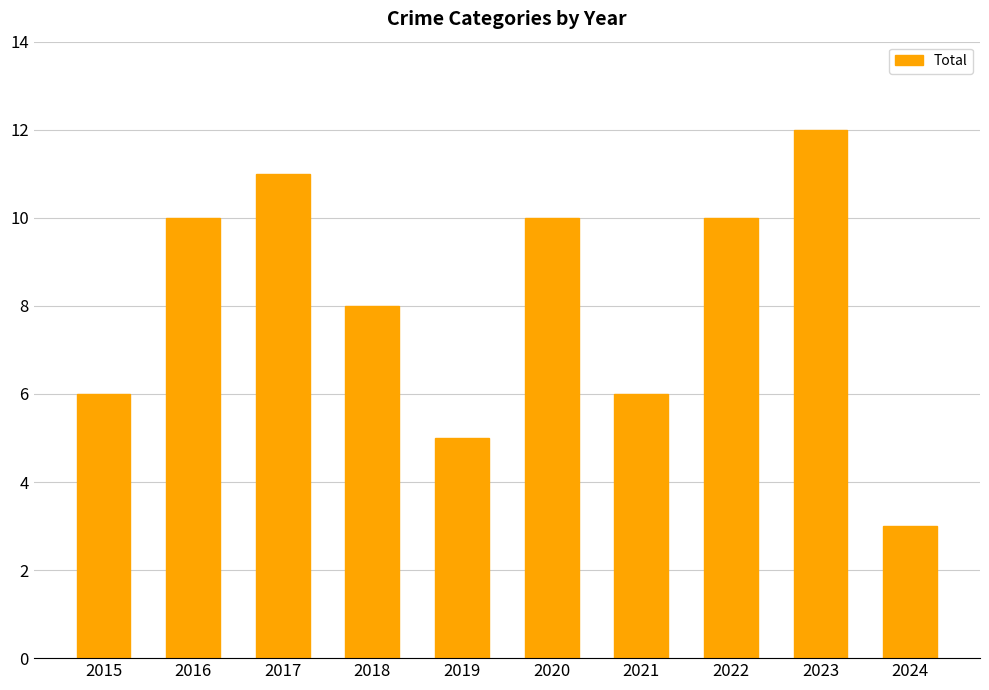

Which label corresponds to the largest value in the chart?

2023